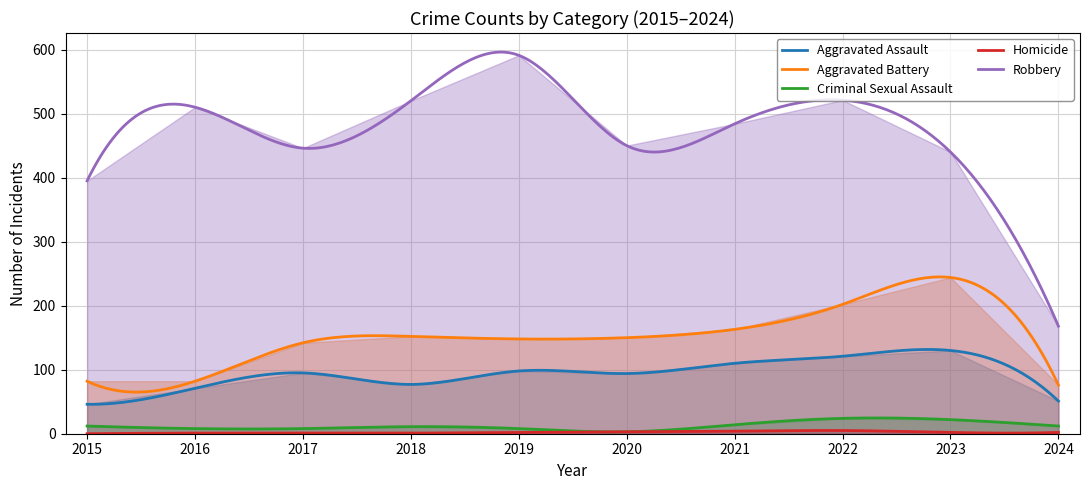

Reading left to right, transcribe all the data shown in this chart.

Aggravated Assault: 2015=46	2016=71	2017=95	2018=77	2019=98	2020=94	2021=110	2022=121	2023=130	2024=51
Aggravated Battery: 2015=82	2016=82	2017=142	2018=152	2019=148	2020=150	2021=163	2022=202	2023=244	2024=76
Criminal Sexual Assault: 2015=12	2016=8	2017=8	2018=11	2019=8	2020=3	2021=14	2022=24	2023=22	2024=12
Homicide: 2015=0	2016=1	2017=1	2018=1	2019=2	2020=3	2021=4	2022=5	2023=2	2024=2
Robbery: 2015=395	2016=510	2017=446	2018=520	2019=591	2020=450	2021=484	2022=521	2023=440	2024=168